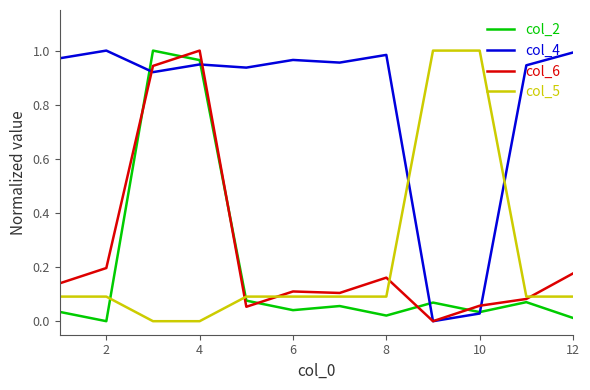

What is the sum of all col_4 values?

9.6